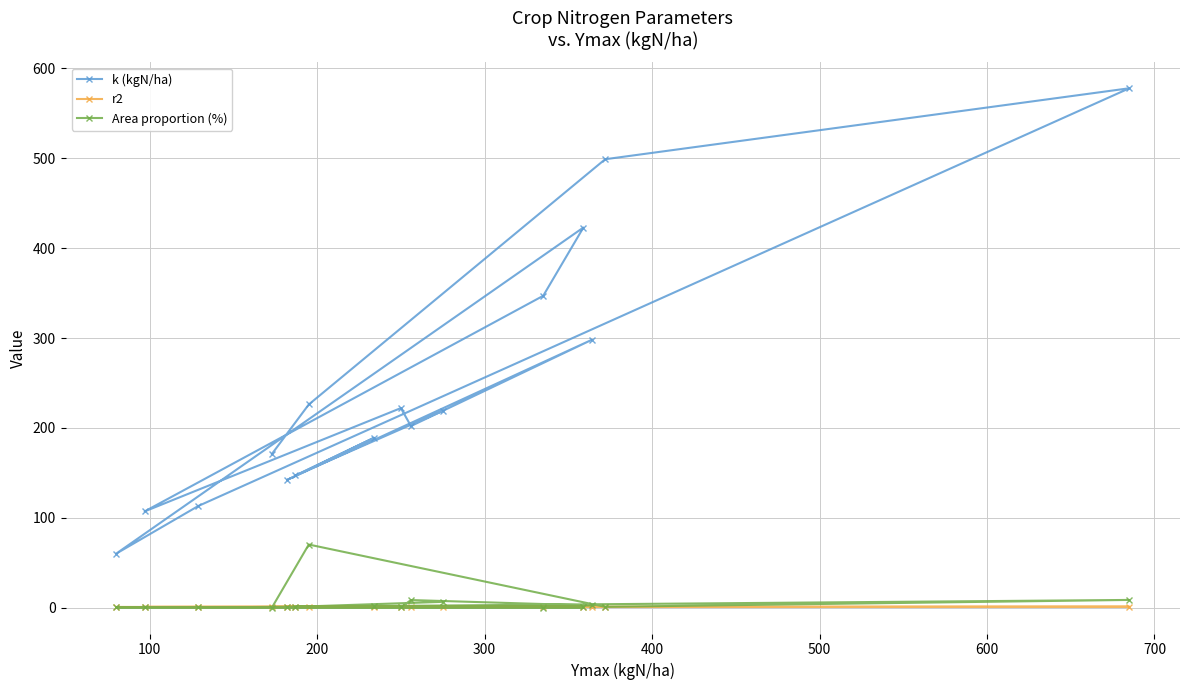

At how many categories does at least one series exceed 377?

3